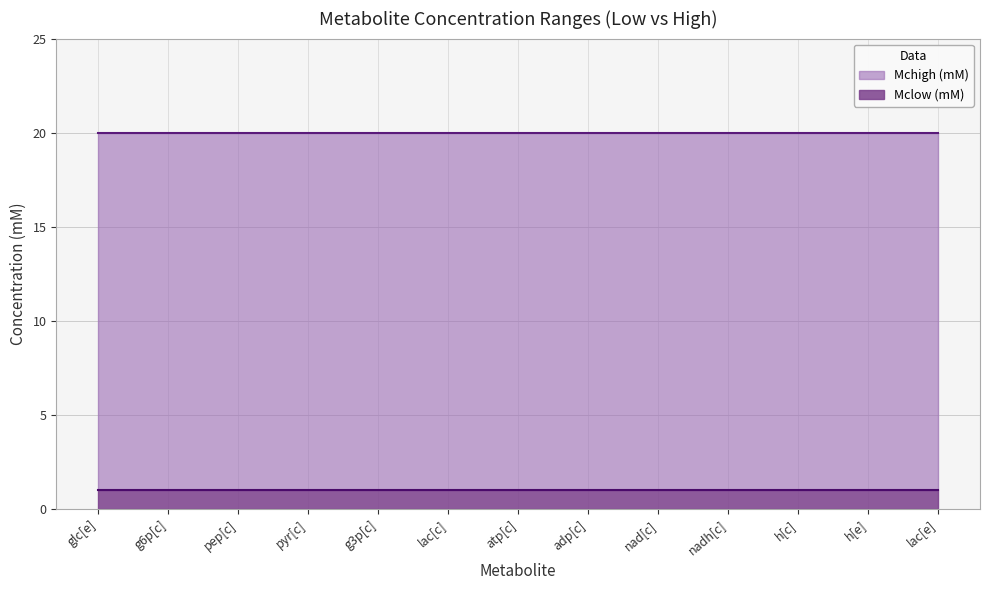

Reading left to right, what are all the values shown in this chart?

Mclow (mM): glc[e]=1	g6p[c]=1	pep[c]=1	pyr[c]=1	g3p[c]=1	lac[c]=1	atp[c]=1	adp[c]=1	nad[c]=1	nadh[c]=1	h[c]=1	h[e]=1	lac[e]=1
Mchigh (mM): glc[e]=20	g6p[c]=20	pep[c]=20	pyr[c]=20	g3p[c]=20	lac[c]=20	atp[c]=20	adp[c]=20	nad[c]=20	nadh[c]=20	h[c]=20	h[e]=20	lac[e]=20